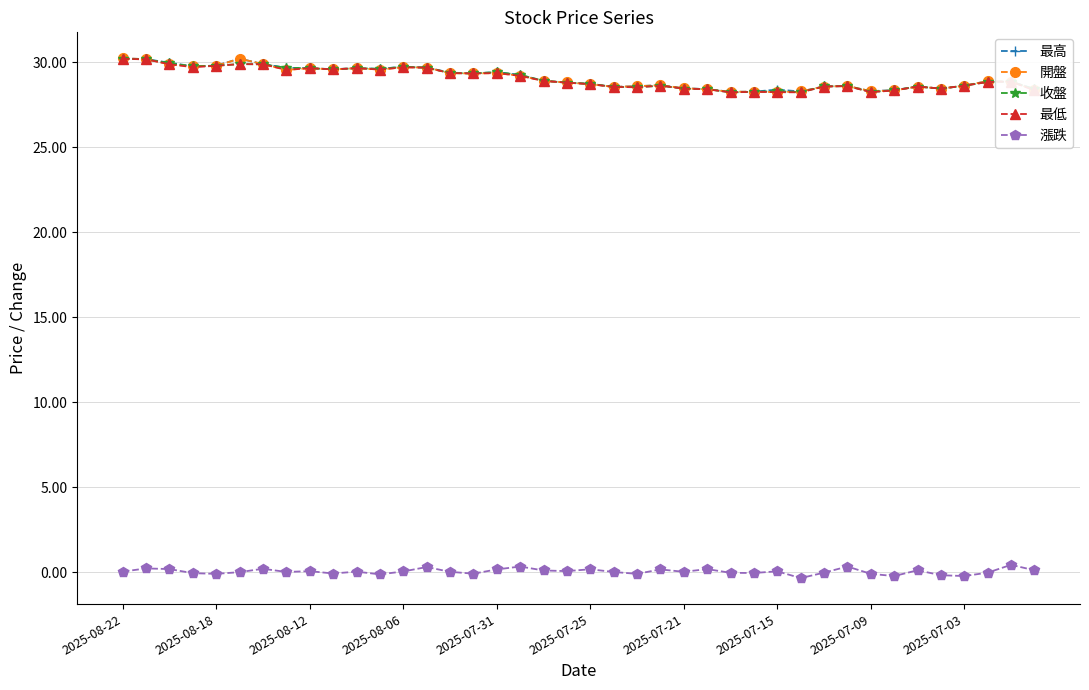

What is the minimum value for 收盤?

28.2